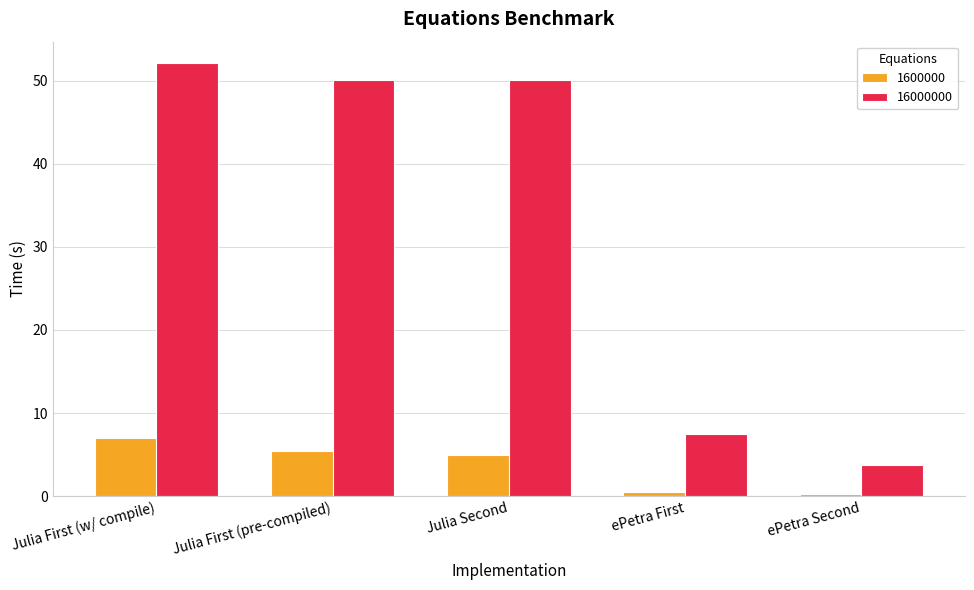

What is the spread (max minus min) of values at Julia Second?

45.2